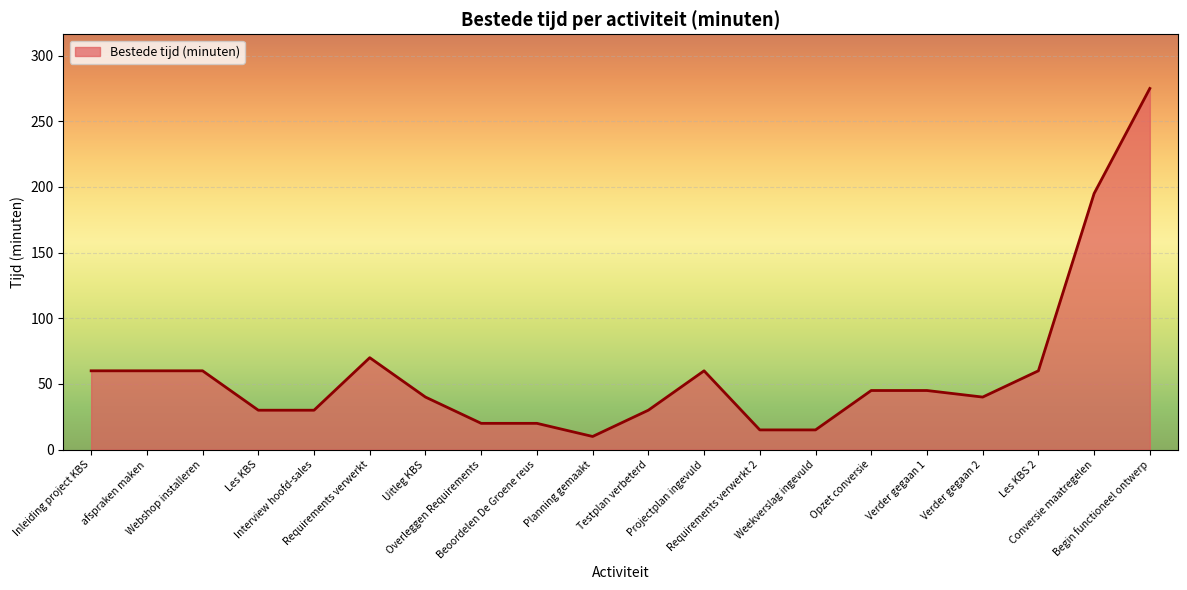

The chart shows a value of 10 at Les KBS. True or false?

False